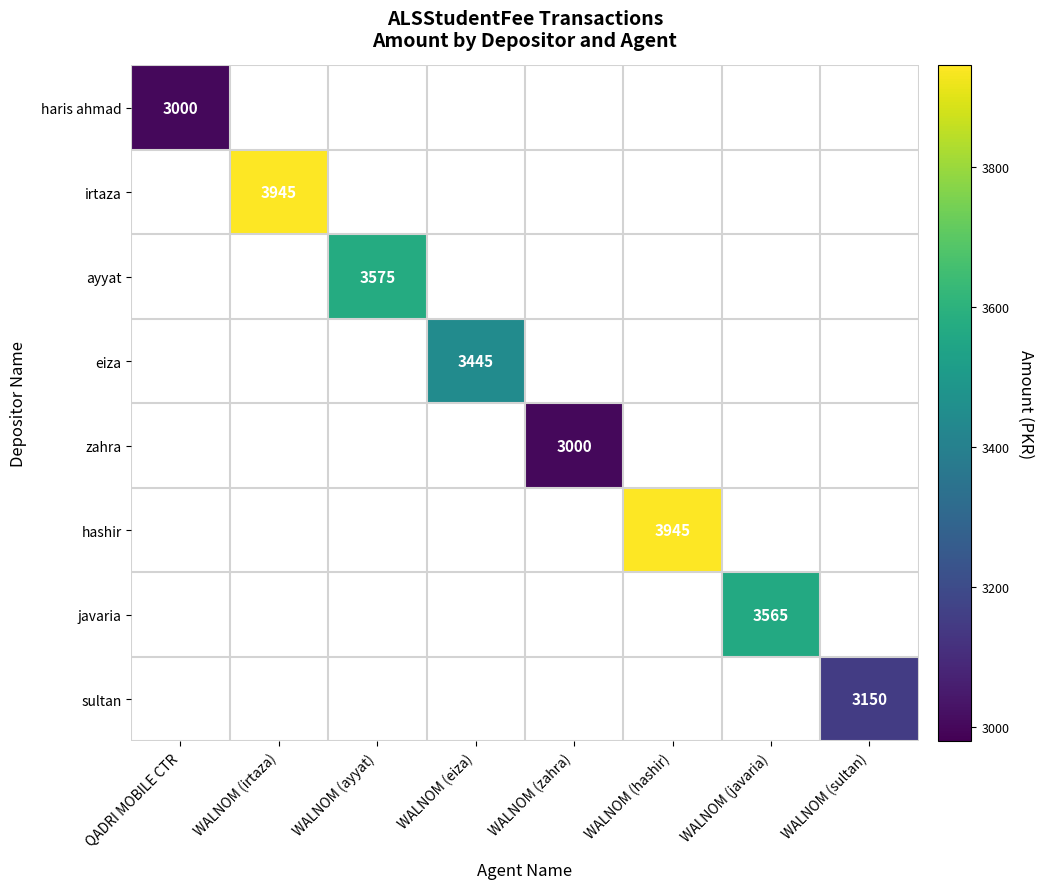

The value of irtaza at WALNOM (irtaza) is 1021. True or false?

False